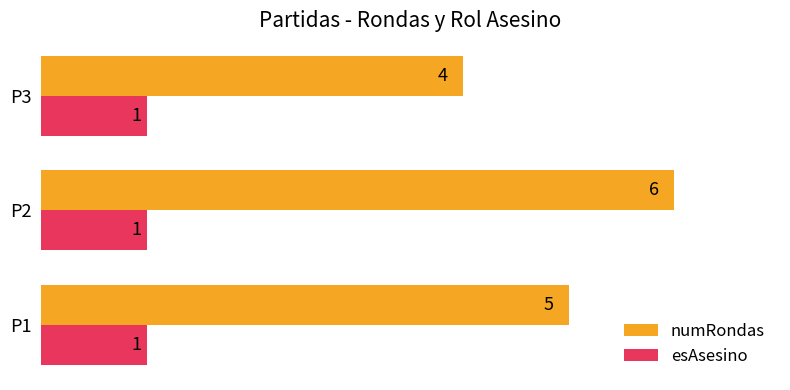

What is the minimum value for numRondas?

4